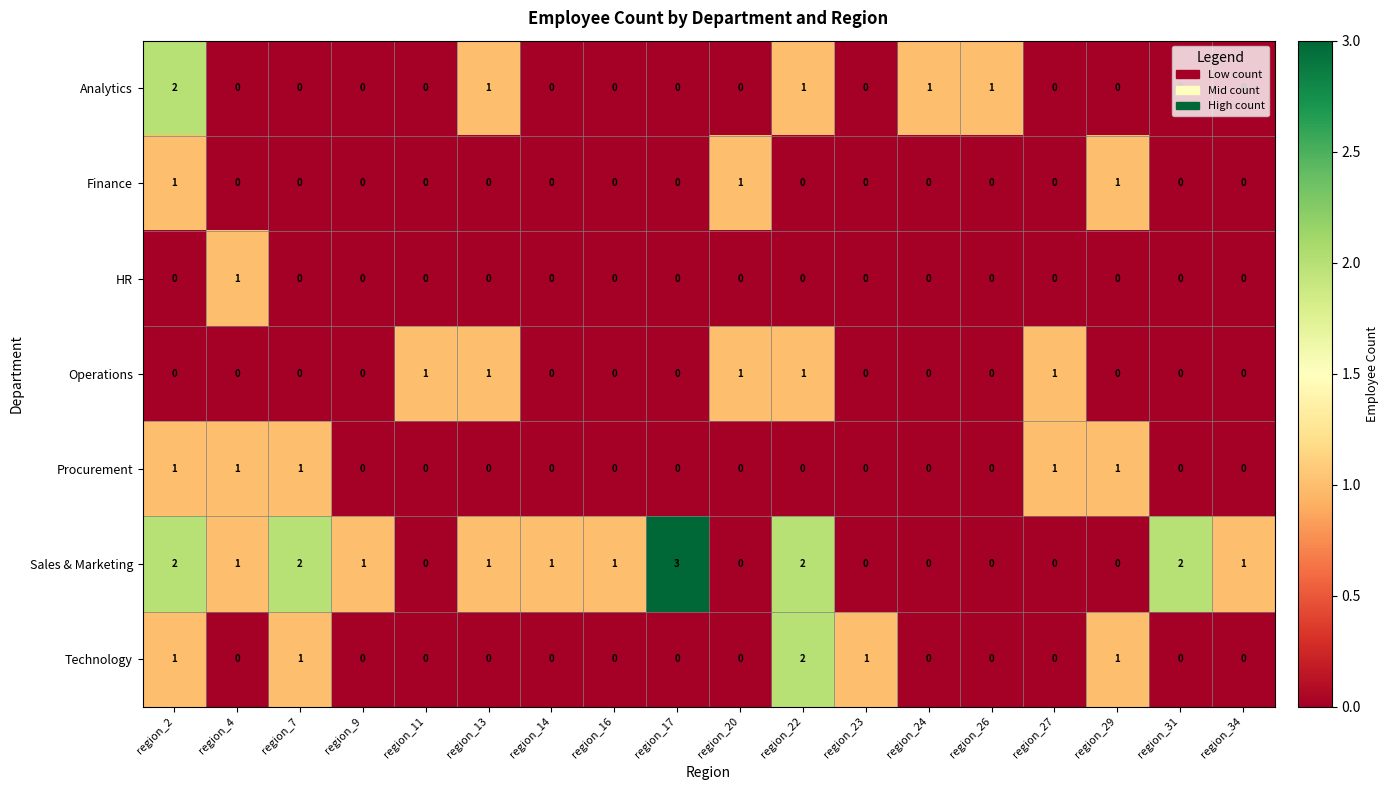

The Sales & Marketing series shows 2 at region_7. True or false?

True